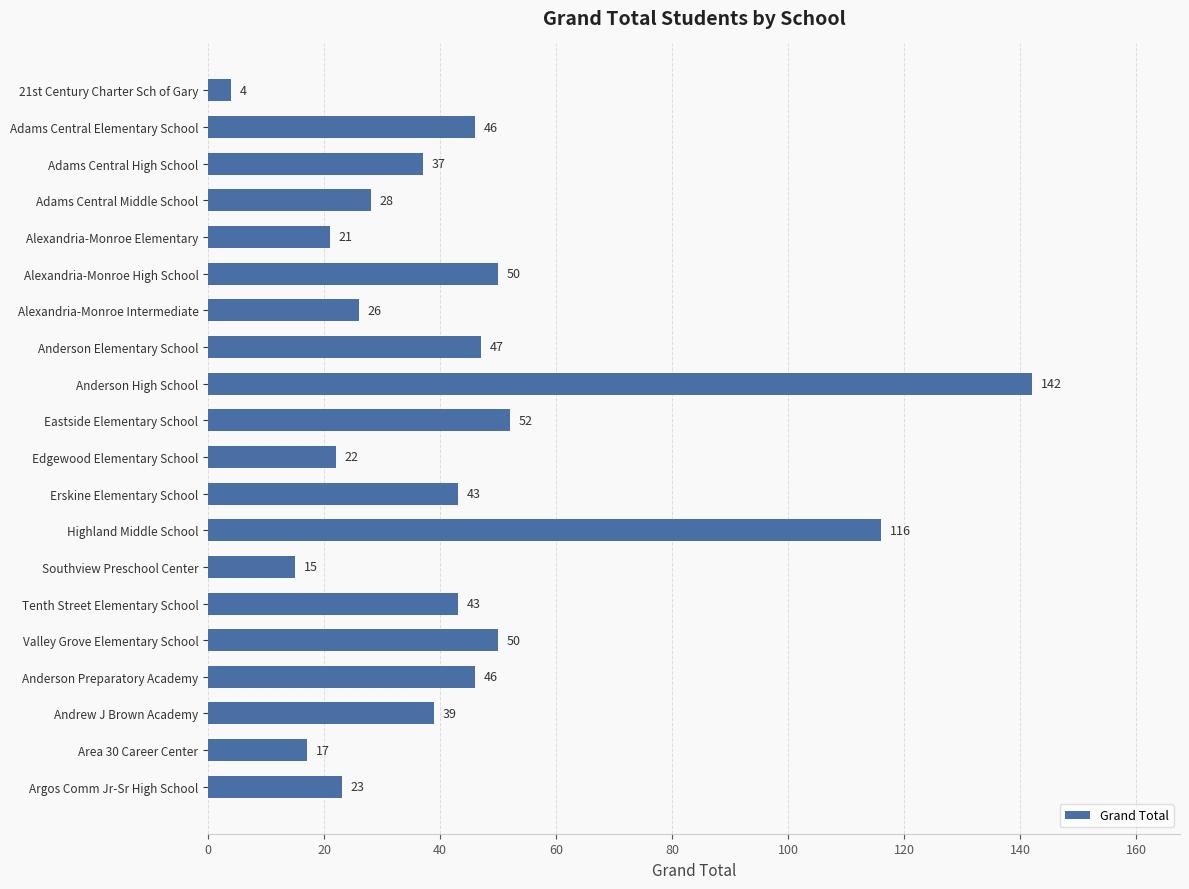

How many data points does each series have?

20